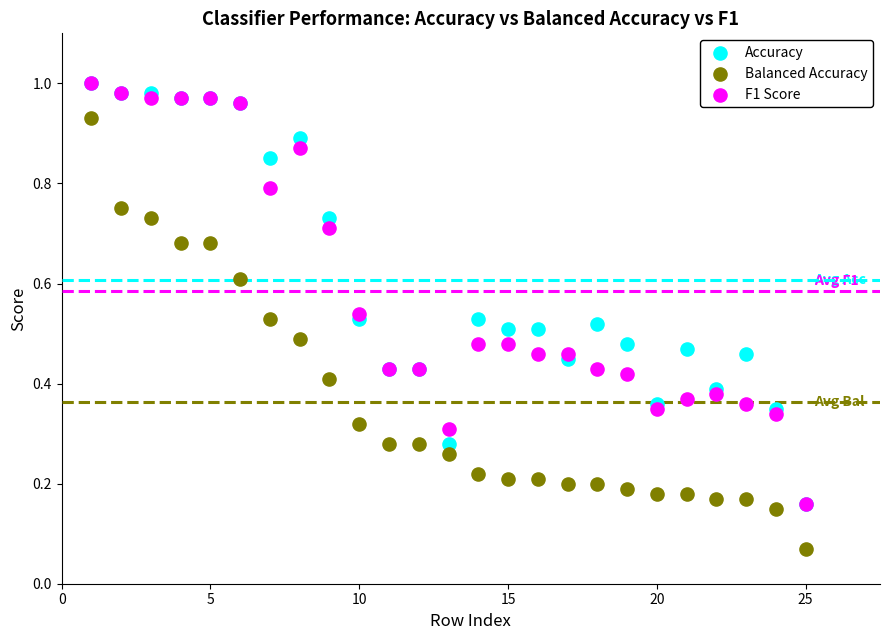

Which series has the widest spread of Y values?

Balanced Accuracy